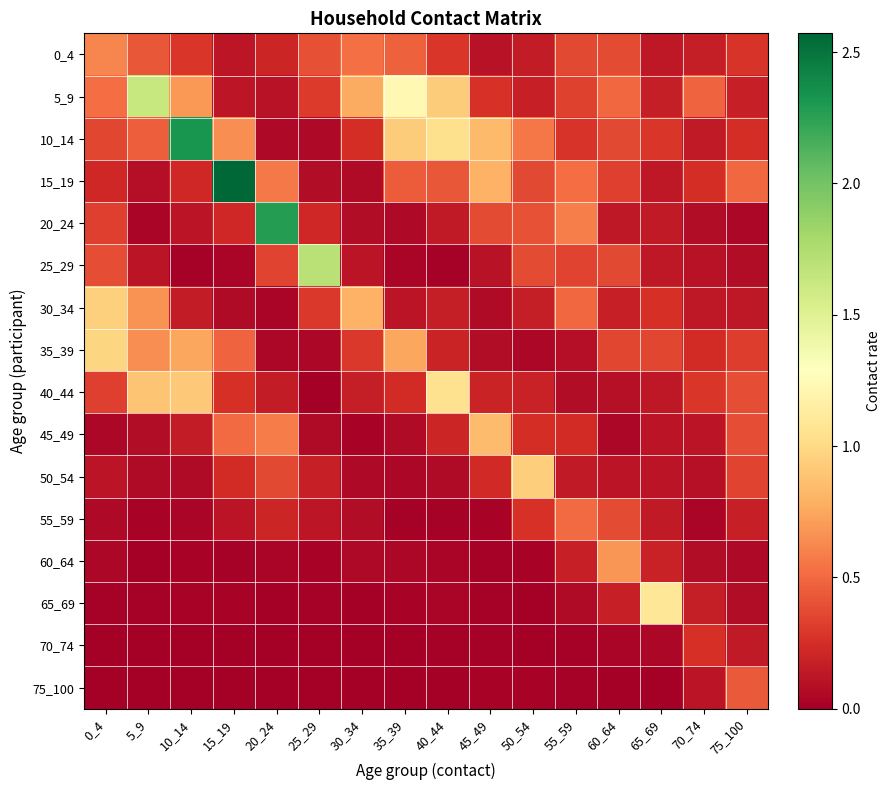

Reading left to right, extract all data points from this chart.

0_4: 0_4=0.6	5_9=0.4	10_14=0.3	15_19=0.1	20_24=0.2	25_29=0.4	30_34=0.5	35_39=0.5	40_44=0.3	45_49=0.1	50_54=0.2	55_59=0.4	60_64=0.4	65_69=0.1	70_74=0.2	75_100=0.3
5_9: 0_4=0.5	5_9=1.6	10_14=0.7	15_19=0.1	20_24=0.1	25_29=0.3	30_34=0.8	35_39=1.2	40_44=0.9	45_49=0.3	50_54=0.2	55_59=0.3	60_64=0.5	65_69=0.2	70_74=0.5	75_100=0.2
10_14: 0_4=0.4	5_9=0.5	10_14=2.3	15_19=0.6	20_24=0.1	25_29=0.1	30_34=0.3	35_39=0.9	40_44=1.0	45_49=0.8	50_54=0.6	55_59=0.3	60_64=0.4	65_69=0.3	70_74=0.1	75_100=0.2
15_19: 0_4=0.2	5_9=0.1	10_14=0.2	15_19=2.6	20_24=0.6	25_29=0.1	30_34=0.1	35_39=0.4	40_44=0.4	45_49=0.8	50_54=0.4	55_59=0.5	60_64=0.3	65_69=0.1	70_74=0.2	75_100=0.5
20_24: 0_4=0.3	5_9=0.0	10_14=0.1	15_19=0.2	20_24=2.3	25_29=0.2	30_34=0.1	35_39=0.1	40_44=0.1	45_49=0.4	50_54=0.4	55_59=0.6	60_64=0.1	65_69=0.1	70_74=0.1	75_100=0.0
25_29: 0_4=0.4	5_9=0.1	10_14=0.0	15_19=0.0	20_24=0.3	25_29=1.7	30_34=0.1	35_39=0.0	40_44=0.0	45_49=0.1	50_54=0.4	55_59=0.3	60_64=0.4	65_69=0.1	70_74=0.1	75_100=0.1
30_34: 0_4=0.9	5_9=0.7	10_14=0.2	15_19=0.1	20_24=0.0	25_29=0.3	30_34=0.8	35_39=0.1	40_44=0.2	45_49=0.1	50_54=0.2	55_59=0.5	60_64=0.2	65_69=0.3	70_74=0.1	75_100=0.1
35_39: 0_4=1.0	5_9=0.6	10_14=0.7	15_19=0.5	20_24=0.0	25_29=0.0	30_34=0.3	35_39=0.7	40_44=0.2	45_49=0.1	50_54=0.0	55_59=0.1	60_64=0.4	65_69=0.4	70_74=0.2	75_100=0.3
40_44: 0_4=0.3	5_9=0.9	10_14=0.9	15_19=0.3	20_24=0.2	25_29=0.0	30_34=0.2	35_39=0.2	40_44=1.0	45_49=0.2	50_54=0.2	55_59=0.1	60_64=0.1	65_69=0.1	70_74=0.3	75_100=0.4
45_49: 0_4=0.0	5_9=0.1	10_14=0.2	15_19=0.5	20_24=0.6	25_29=0.1	30_34=0.0	35_39=0.1	40_44=0.2	45_49=0.8	50_54=0.2	55_59=0.2	60_64=0.0	65_69=0.1	70_74=0.1	75_100=0.4
50_54: 0_4=0.1	5_9=0.1	10_14=0.1	15_19=0.2	20_24=0.4	25_29=0.2	30_34=0.1	35_39=0.0	40_44=0.1	45_49=0.2	50_54=0.9	55_59=0.1	60_64=0.1	65_69=0.1	70_74=0.1	75_100=0.3
55_59: 0_4=0.1	5_9=0.0	10_14=0.0	15_19=0.1	20_24=0.2	25_29=0.1	30_34=0.1	35_39=0.0	40_44=0.0	45_49=0.0	50_54=0.3	55_59=0.5	60_64=0.4	65_69=0.1	70_74=0.0	75_100=0.2
60_64: 0_4=0.0	5_9=0.0	10_14=0.0	15_19=0.0	20_24=0.0	25_29=0.0	30_34=0.1	35_39=0.0	40_44=0.0	45_49=0.0	50_54=0.0	55_59=0.2	60_64=0.7	65_69=0.2	70_74=0.1	75_100=0.1
65_69: 0_4=0.0	5_9=0.0	10_14=0.0	15_19=0.0	20_24=0.0	25_29=0.0	30_34=0.0	35_39=0.0	40_44=0.0	45_49=0.0	50_54=0.0	55_59=0.1	60_64=0.2	65_69=1.1	70_74=0.2	75_100=0.1
70_74: 0_4=0.0	5_9=0.0	10_14=0.0	15_19=0.0	20_24=0.0	25_29=0.0	30_34=0.0	35_39=0.0	40_44=0.0	45_49=0.0	50_54=0.0	55_59=0.0	60_64=0.0	65_69=0.0	70_74=0.3	75_100=0.1
75_100: 0_4=0.0	5_9=0.0	10_14=0.0	15_19=0.0	20_24=0.0	25_29=0.0	30_34=0.0	35_39=0.0	40_44=0.0	45_49=0.0	50_54=0.0	55_59=0.0	60_64=0.0	65_69=0.0	70_74=0.1	75_100=0.4